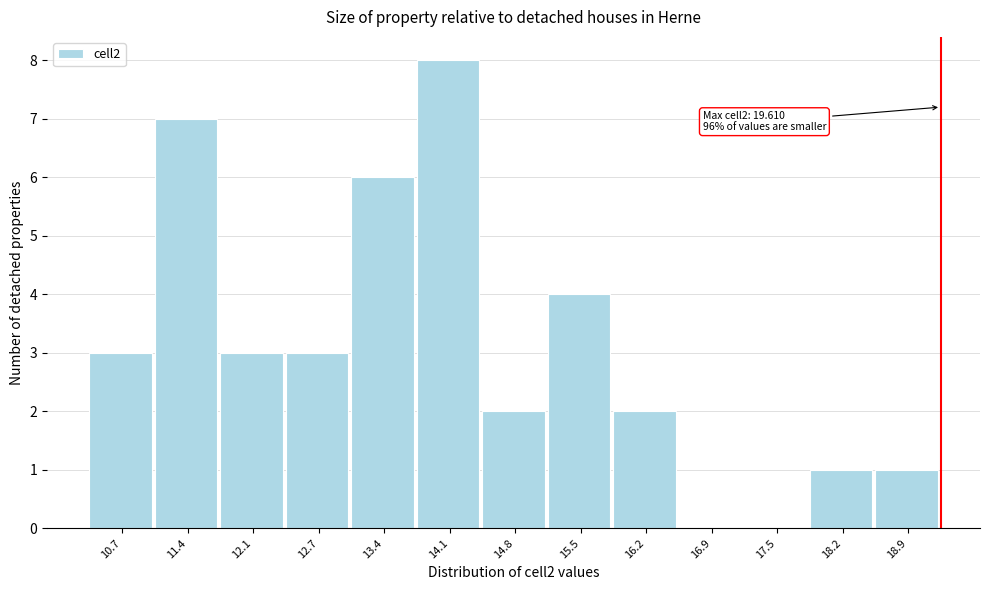

Reading left to right, what are all the values shown in this chart?

10.7=3	11.4=7	12.1=3	12.7=3	13.4=6	14.1=8	14.8=2	15.5=4	16.2=2	16.9=0	17.5=0	18.2=1	18.9=1